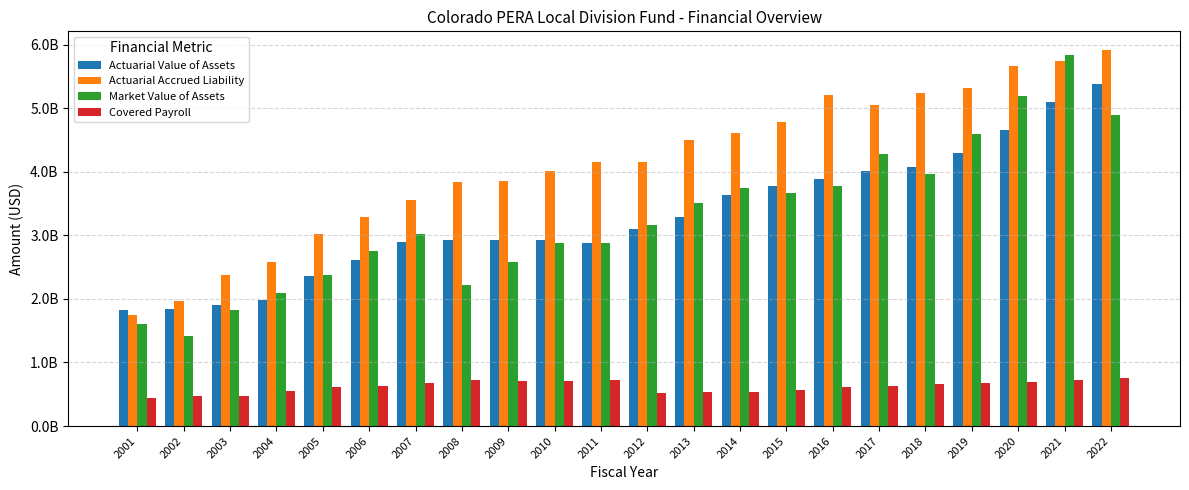

Reading left to right, transcribe all the data shown in this chart.

Actuarial Value of Assets: 1822413000	1839632000	1907786000	1990652000	2358719000	2613386000	2892847000	2933296000	2932628000	2926045000	2882691000	3098721000	3291298000	3629400231	3777161000	3879197000	4009413000	4070679000	4288325000	4663031000	5090566000	5379487000
Actuarial Accrued Liability: 1746761000	1966143000	2379229000	2576988000	3022624000	3288421000	3563199000	3838083000	3850821000	4005566000	4160015000	4157621000	4502282000	4610967519	4780698000	5213052000	5045932000	5240885000	5316433000	5658903000	5745010000	5913444000
Market Value of Assets: 1601852000	1422948000	1819240000	2087710000	2377471000	2751071000	3014274000	2221581000	2574275000	2883504000	2883513000	3166132000	3508312000	3751468000	3660509000	3773506000	4283086000	3971389000	4592962000	5194638000	5844117000	4892596000
Covered Payroll: 436582000	474760000	479098000	549607000	607217000	636300000	680442000	718902000	705097000	705265000	718169000	523668000	529003000	540468037	561518000	608223000	632768000	660998000	681093000	698060000	723744000	760262000